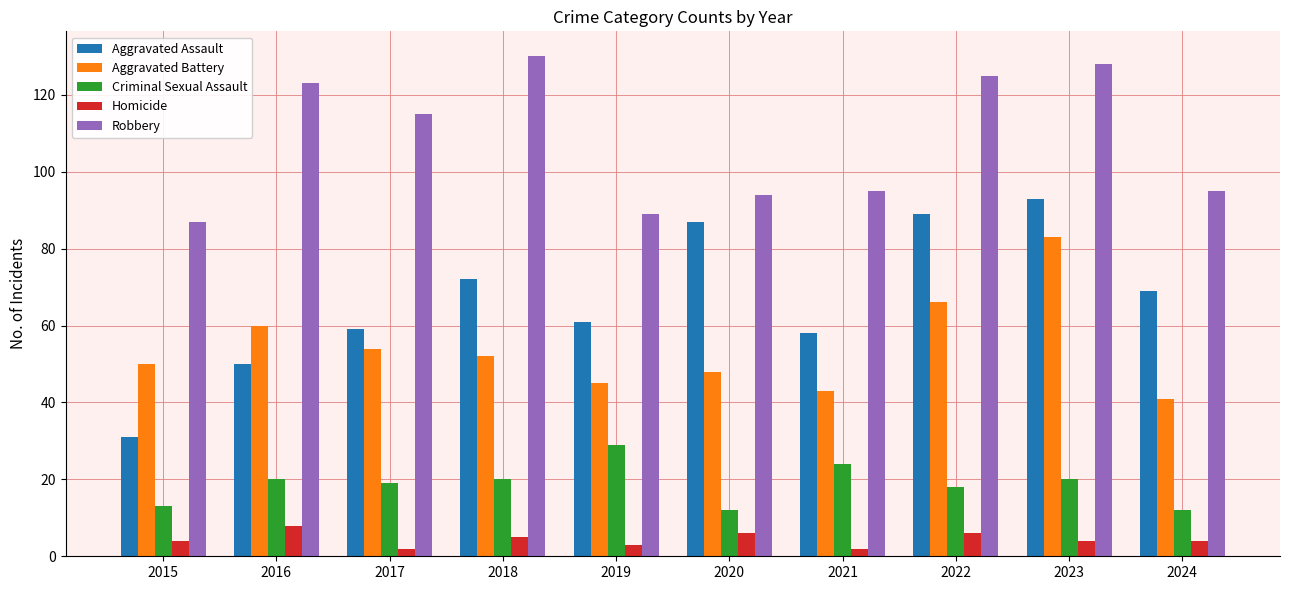

How many data points in Aggravated Battery are less than 52?

5